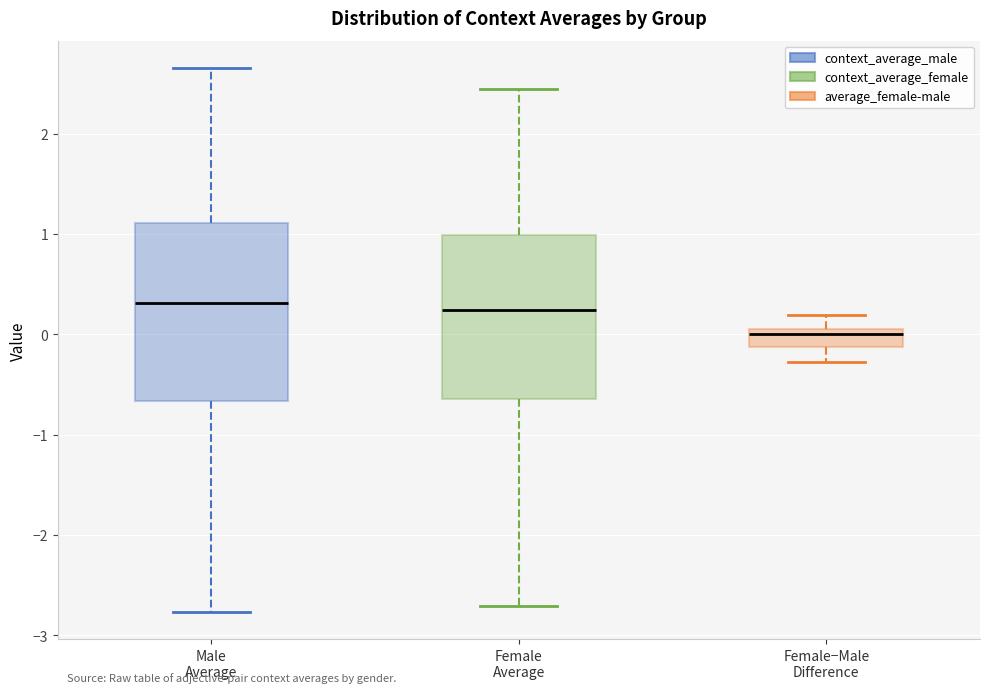

Where is the lower edge of the box for Male Average on the y-axis? The values are not printed on the chart, so give them approximately, as read against the axis.

-0.7